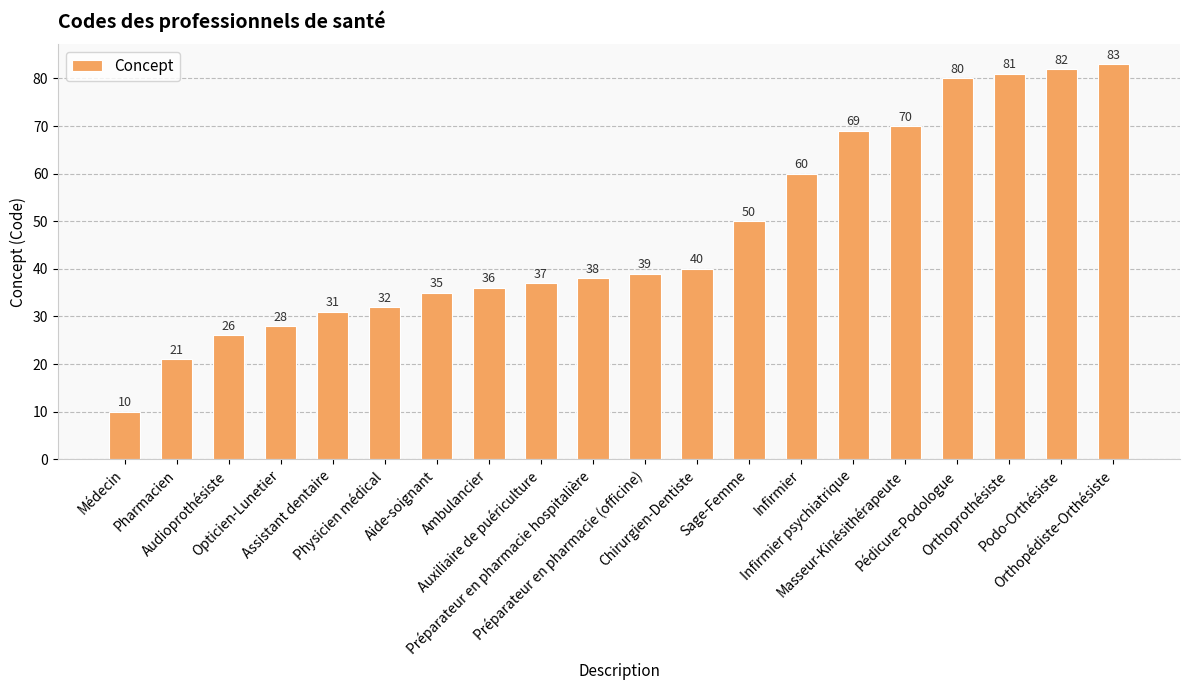

At which category does the chart reach its peak across all series?

Orthopédiste-Orthésiste